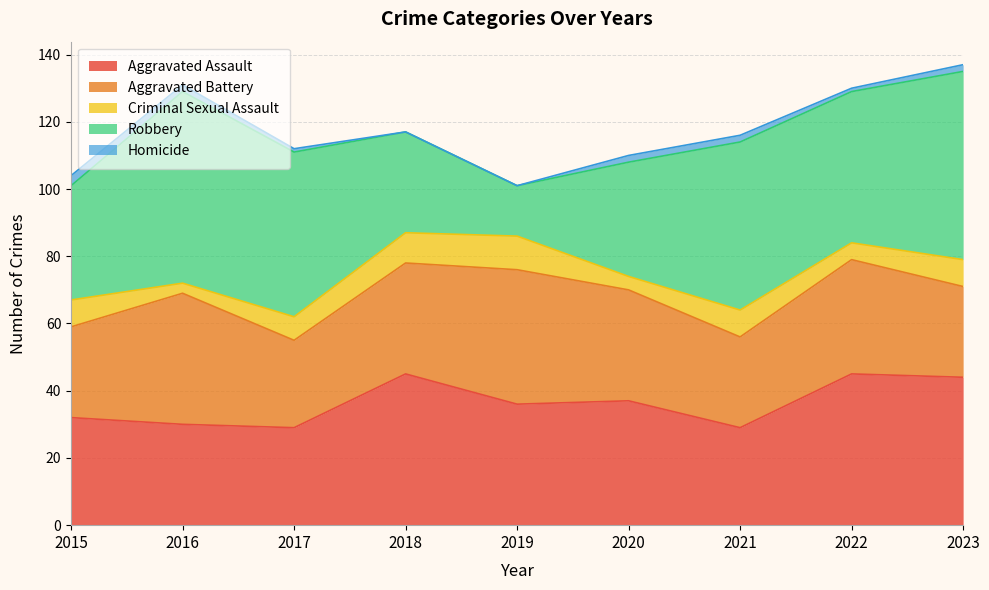

What are all the series names shown in the legend?

Aggravated Assault, Aggravated Battery, Criminal Sexual Assault, Robbery, Homicide